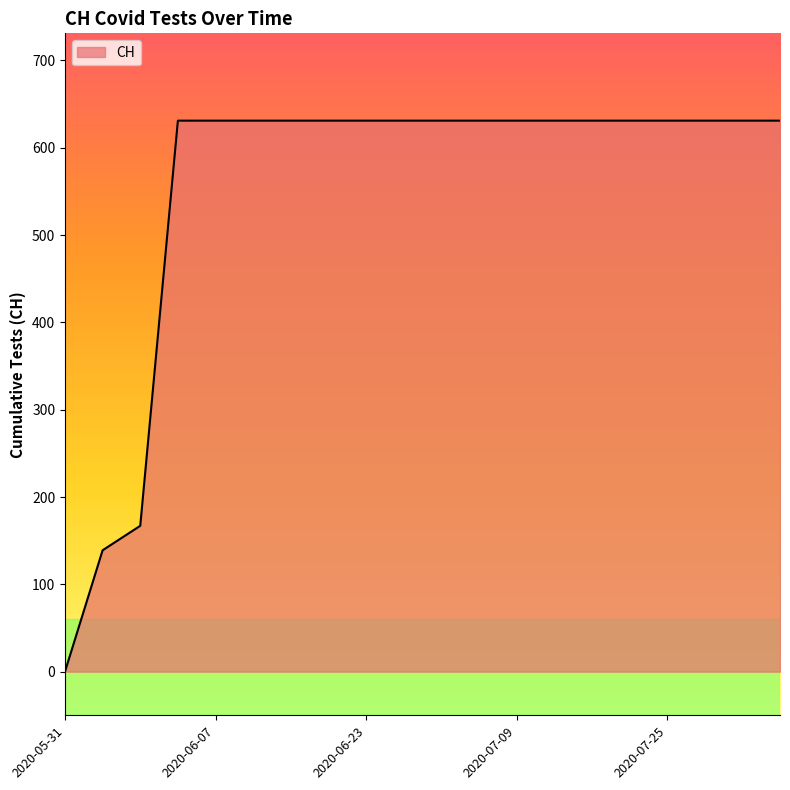

What is the greatest value displayed?

631